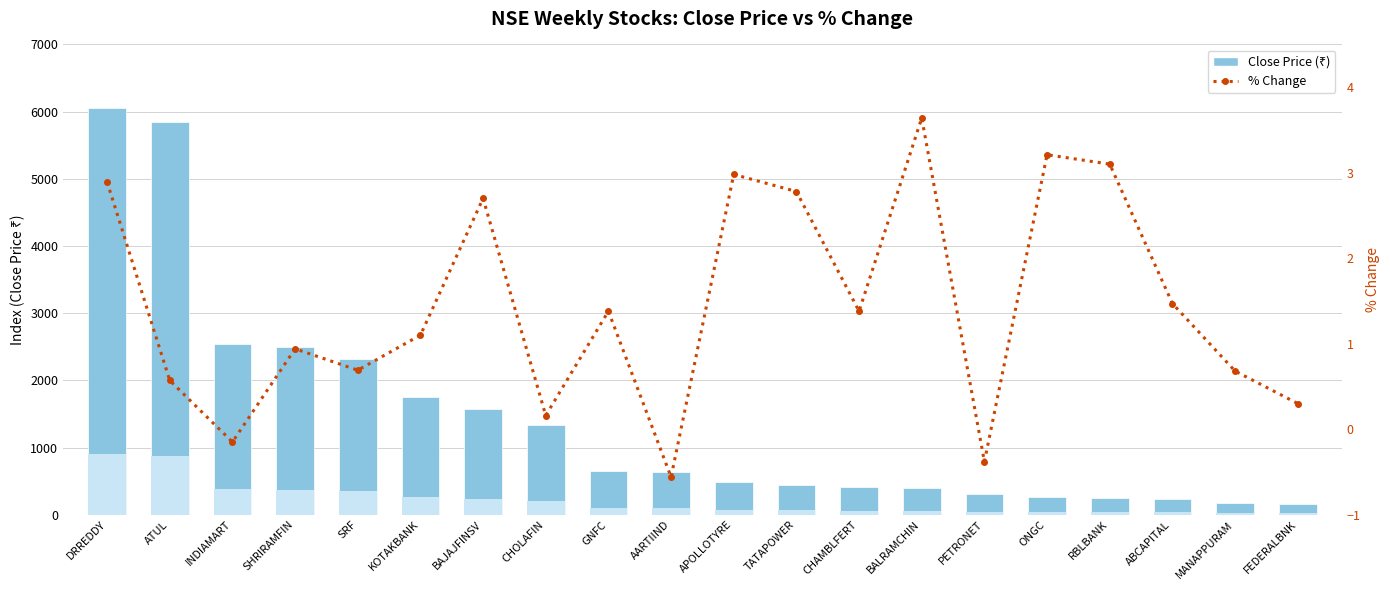

True or false: Close Price has a value of 443.6 at TATAPOWER.

True